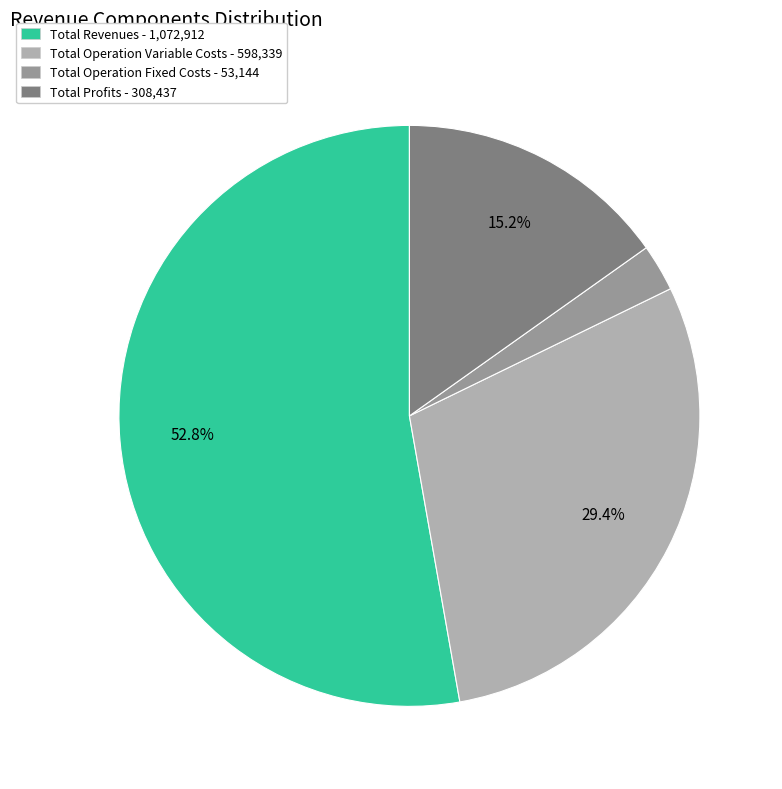

Count the number of slices in the pie.

4